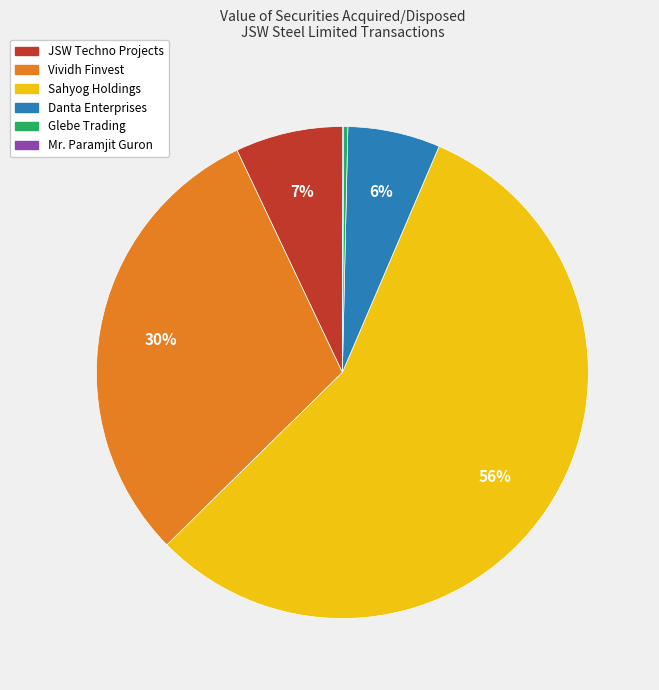

Is it true that Sahyog Holdings is 68% of the pie?

False